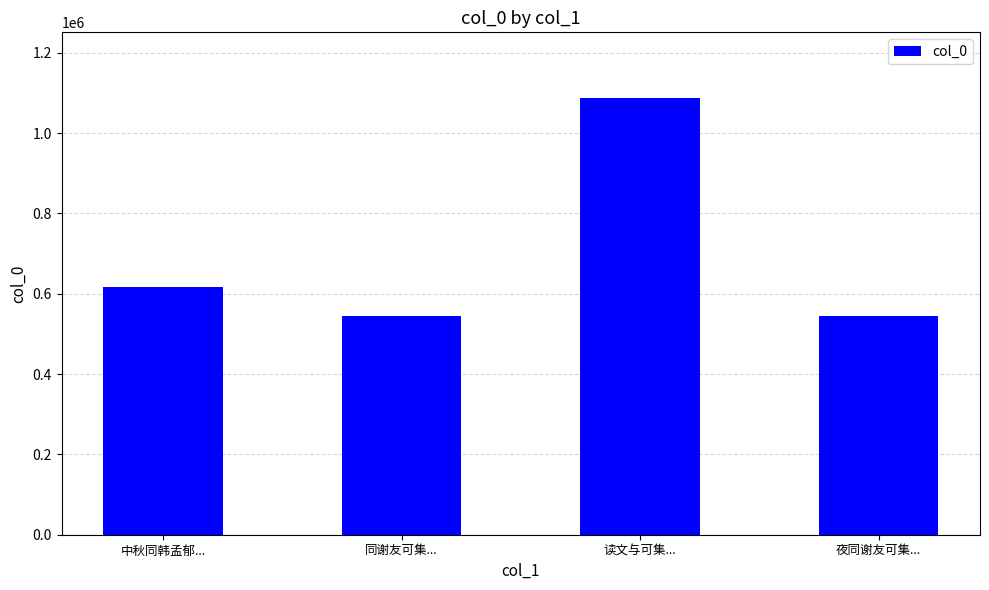

Is it true that the value at 读文与可集... is 1087474?

True